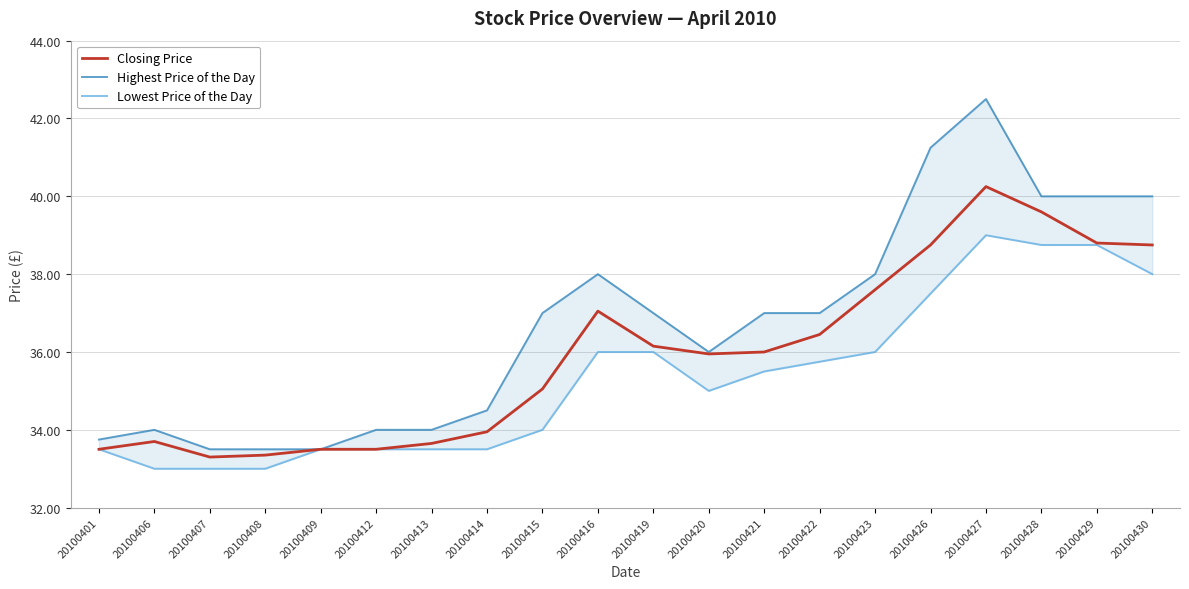

At 20100408, list the series in order from largest to smallest.

Highest Price of the Day, Closing Price, Lowest Price of the Day